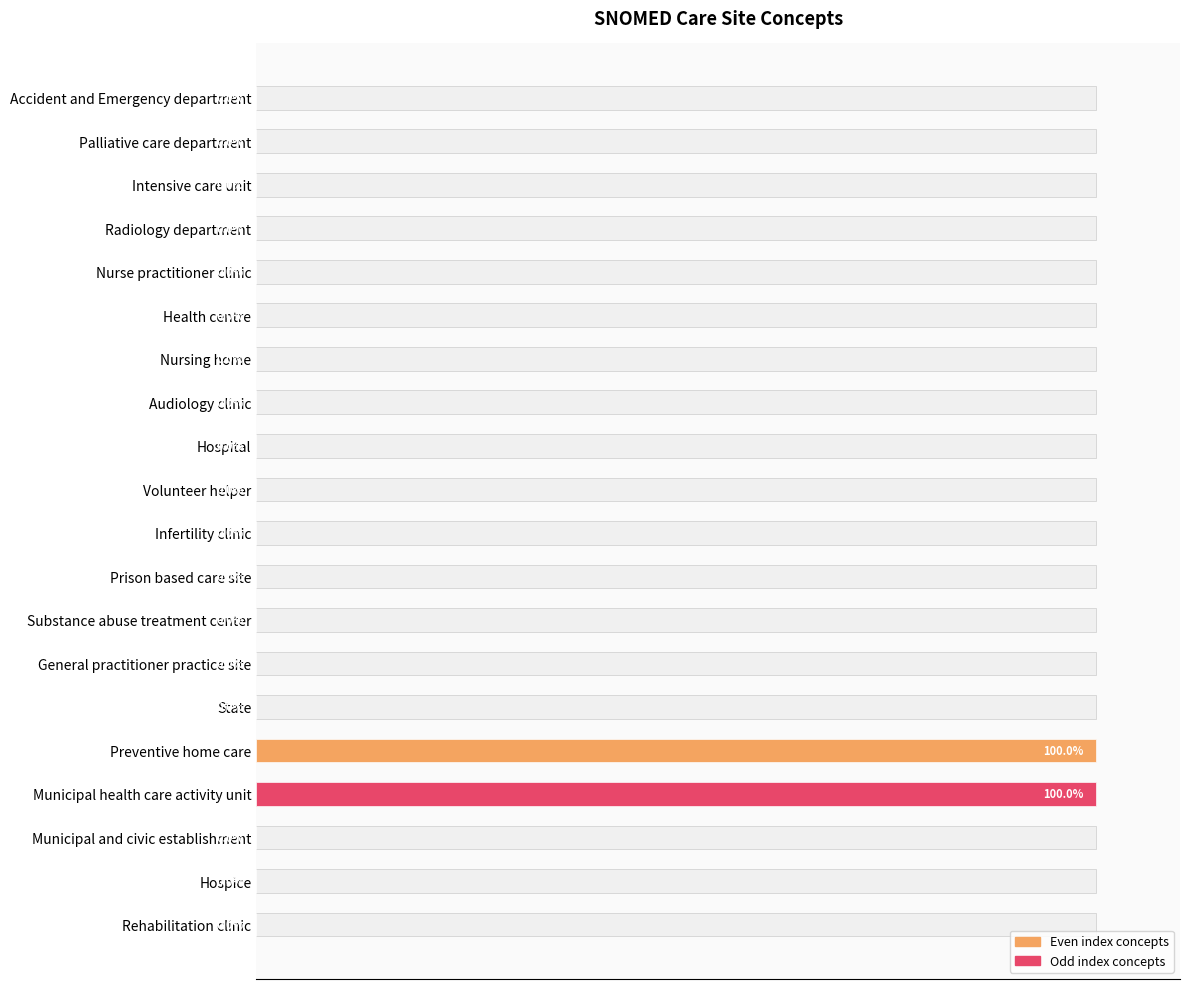

Reading left to right, transcribe all the data shown in this chart.

0.0	0.0	0.0	100.0	100.0	0.0	0.0	0.0	0.0	0.0	0.0	0.0	0.0	0.0	0.0	0.0	0.0	0.0	0.0	0.0